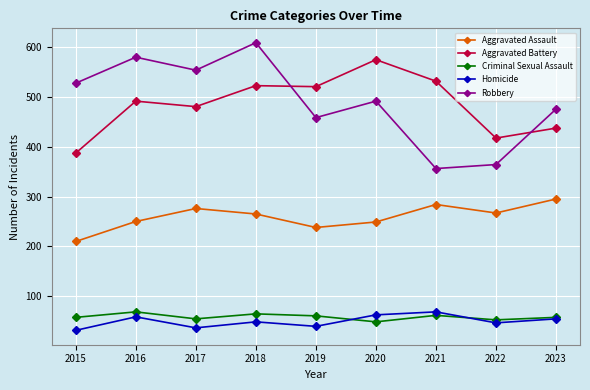

What is the maximum value shown in the chart?

608